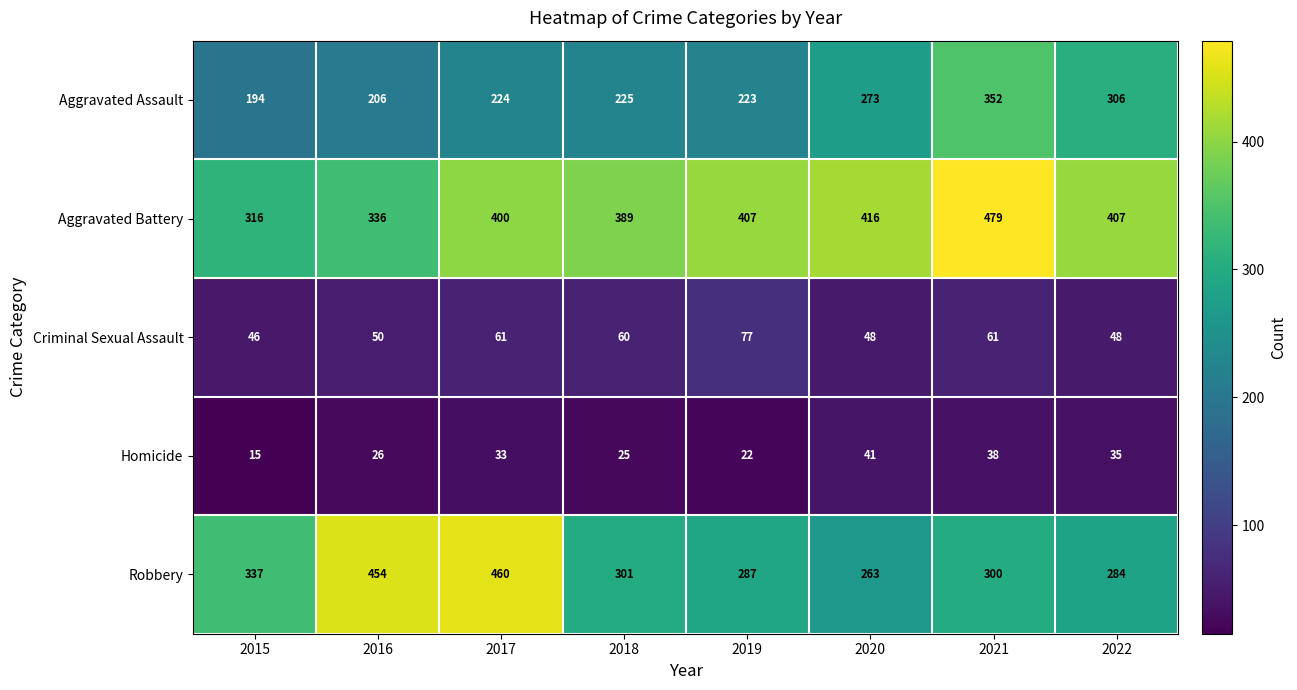

At which category does the chart reach its peak across all series?

2021